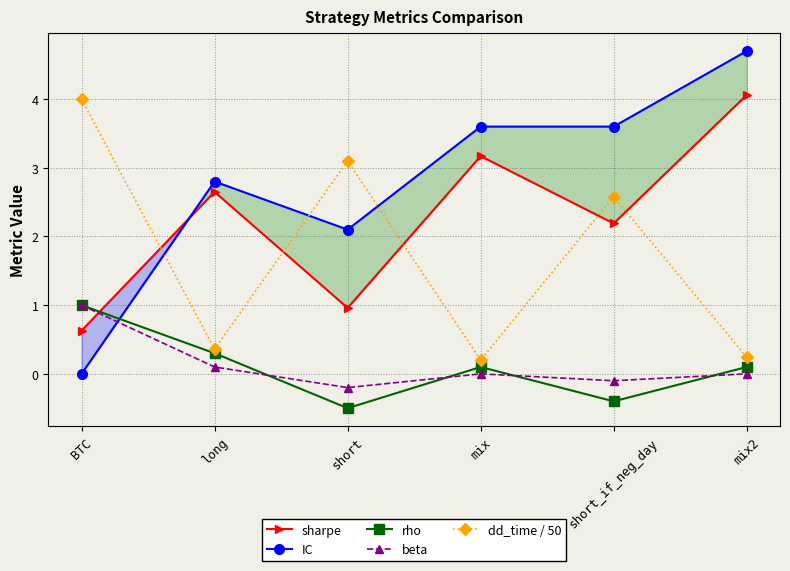

How many values in rho are above zero?

4